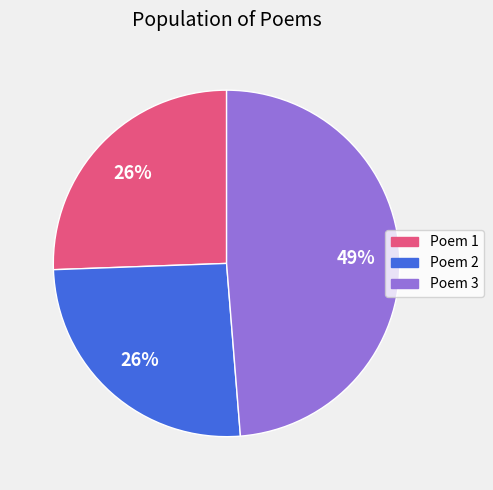

Does any single category account for the majority?

No